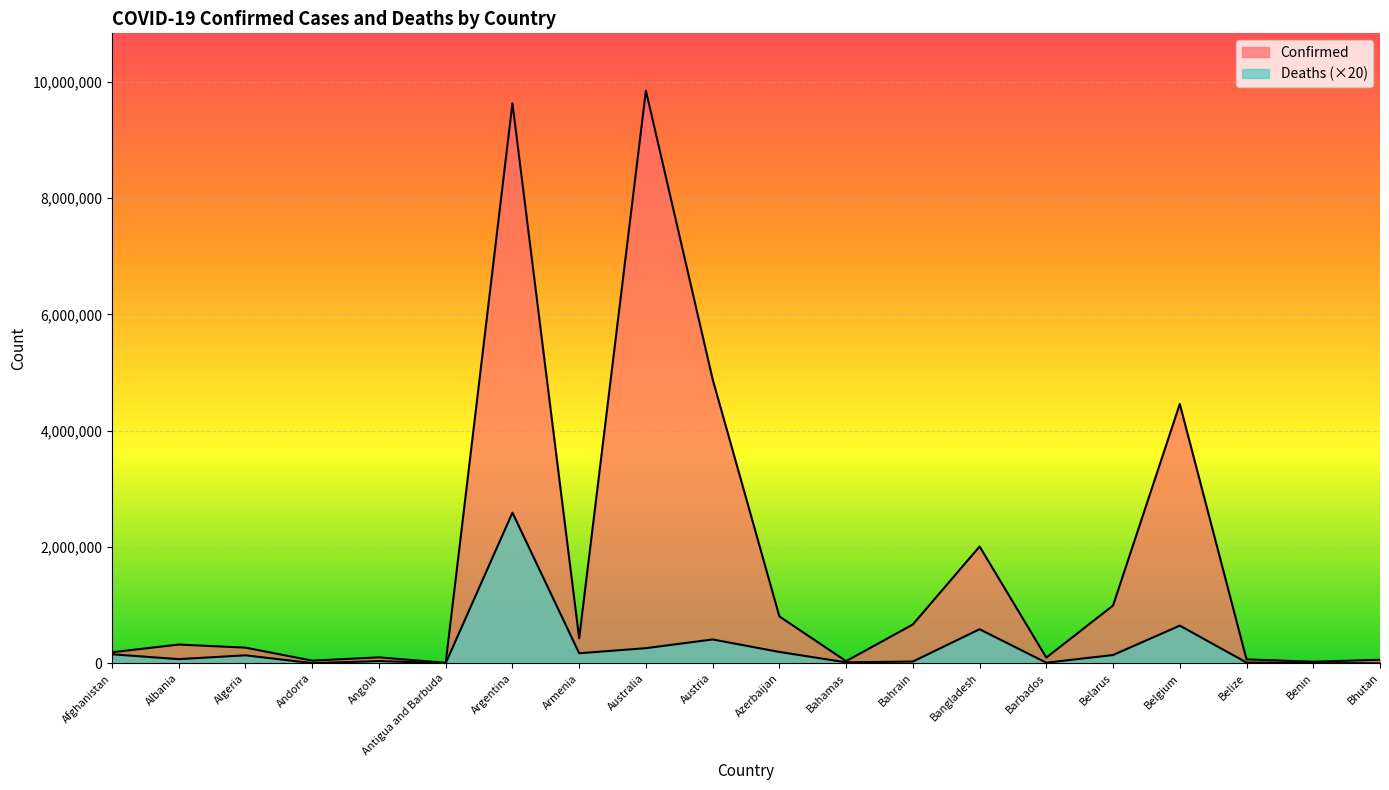

Rank the series at Belgium from lowest to highest value.

Deaths, Confirmed